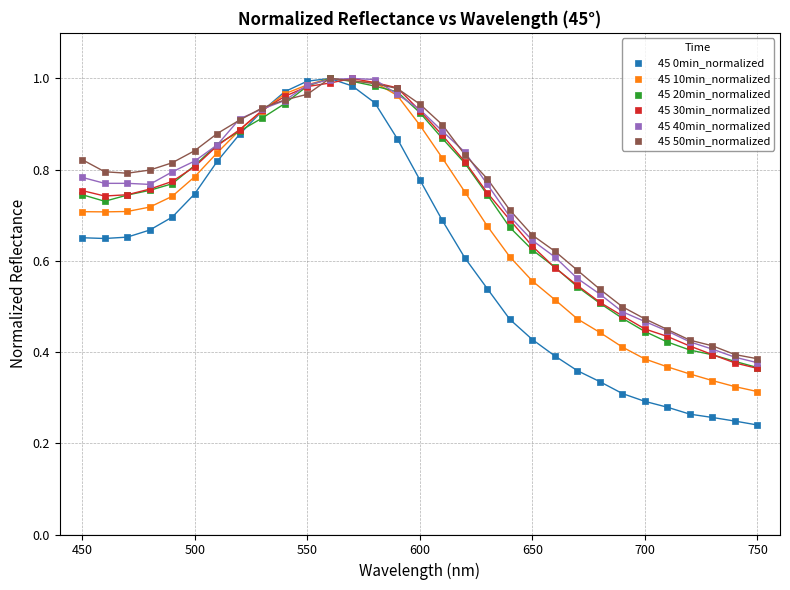

What are all the series names shown in the legend?

45 0min_normalized, 45 10min_normalized, 45 20min_normalized, 45 30min_normalized, 45 40min_normalized, 45 50min_normalized